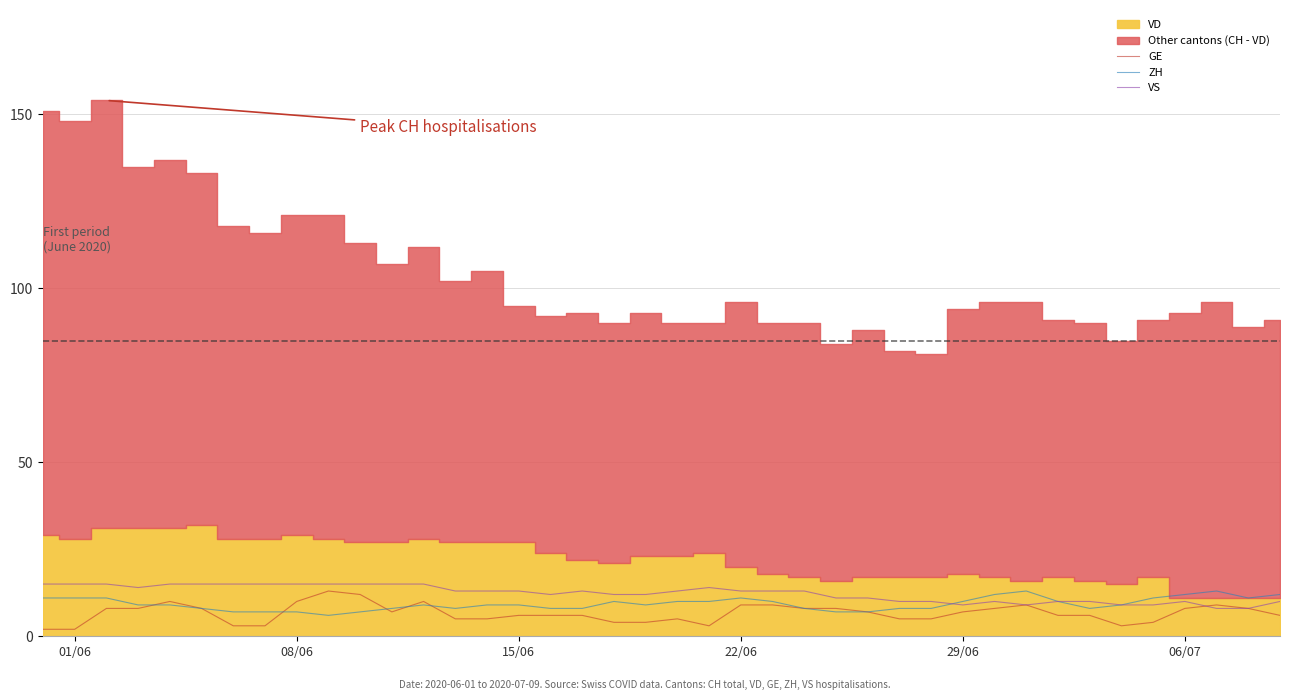

How many data points in GE are less than 7?

20